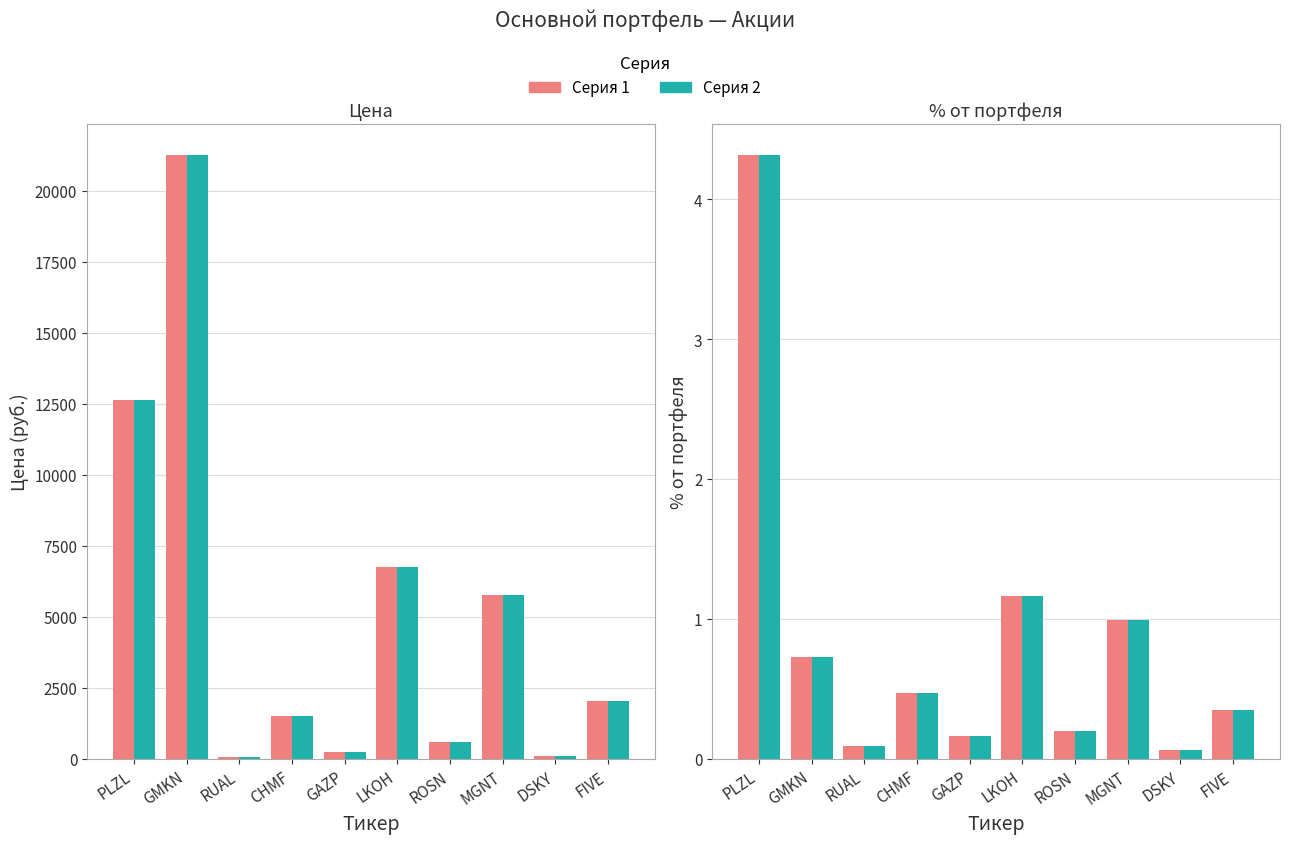

Which series has the largest range (max minus min)?

Цена